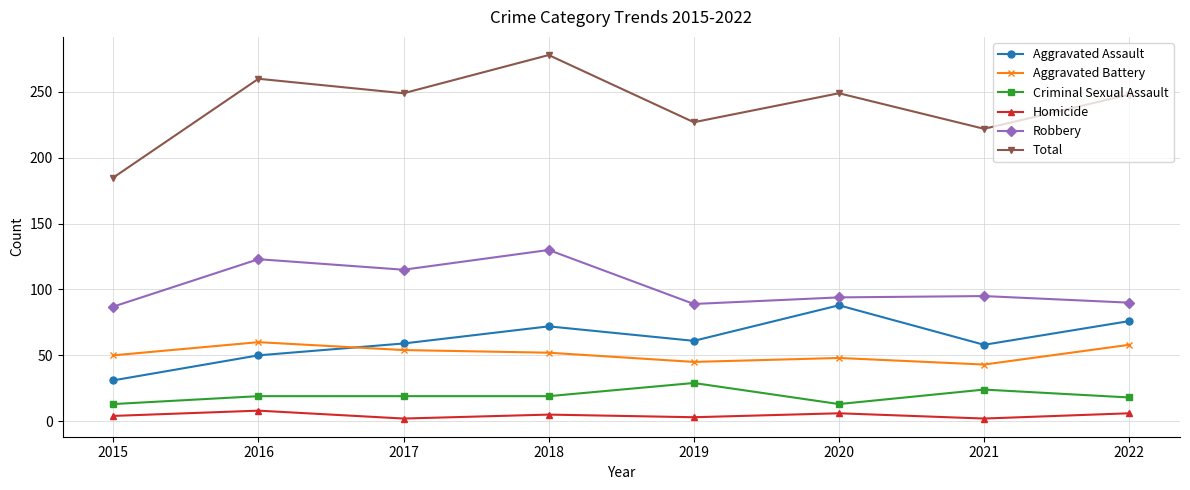

What is the difference between the second highest and minimum values in the Aggravated Assault series?

45